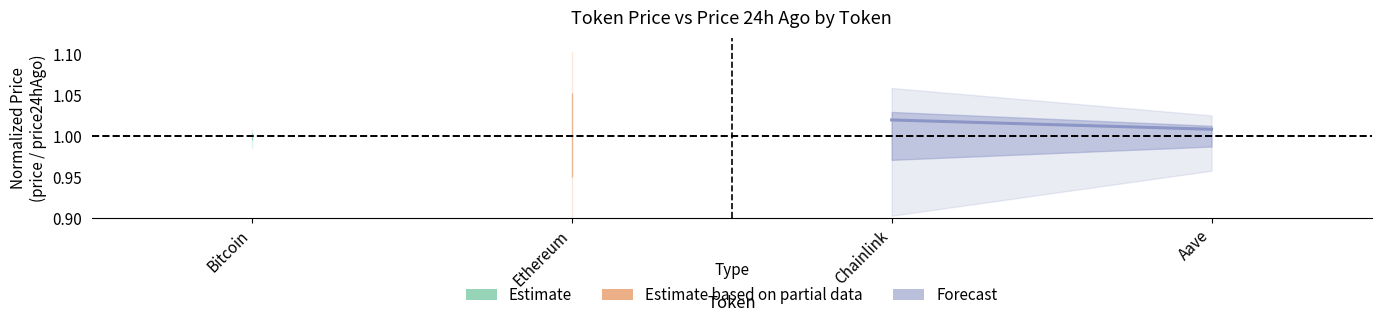

Does the chart display data point markers on the line(s)?

No